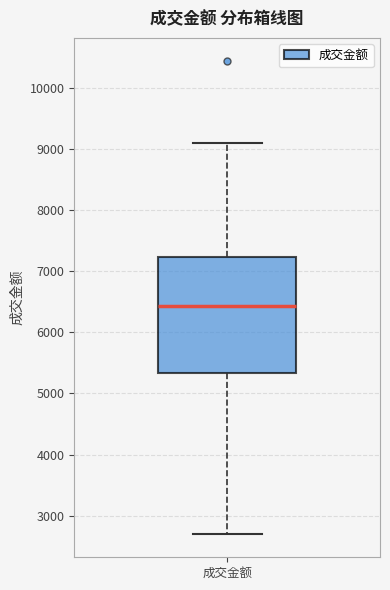

Where is the lower edge of the box for 成交金额 on the y-axis? The values are not printed on the chart, so give them approximately, as read against the axis.

5300